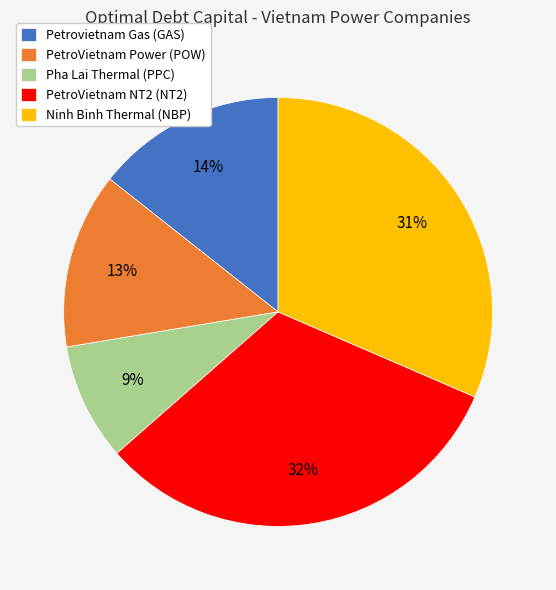

Is it true that Ninh Binh Thermal (NBP) is 31% of the pie?

True